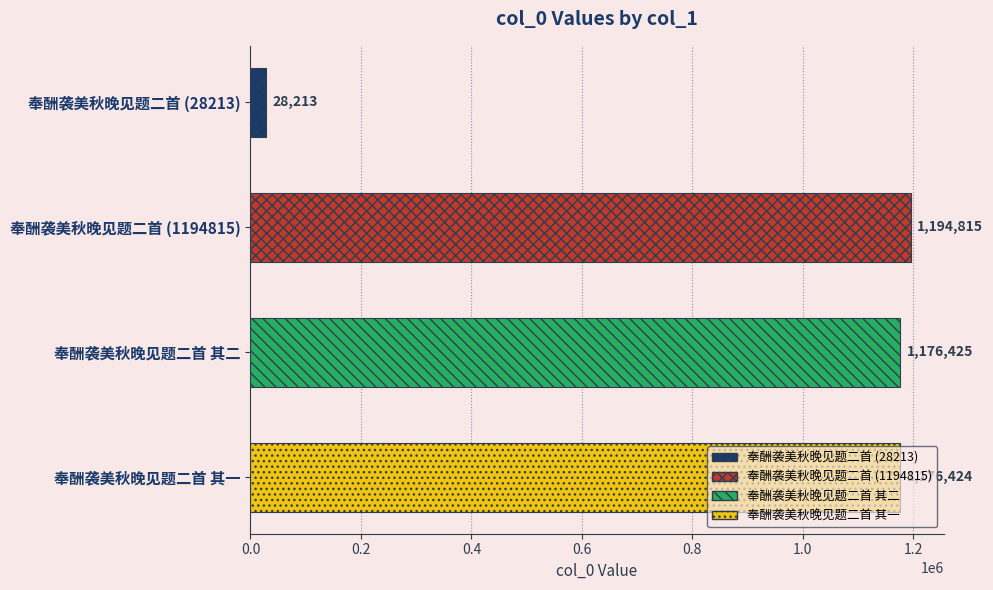

List the labels in order of value, largest first.

奉酬袭美秋晚见题二首 (1194815), 奉酬袭美秋晚见题二首 其二, 奉酬袭美秋晚见题二首 其一, 奉酬袭美秋晚见题二首 (28213)